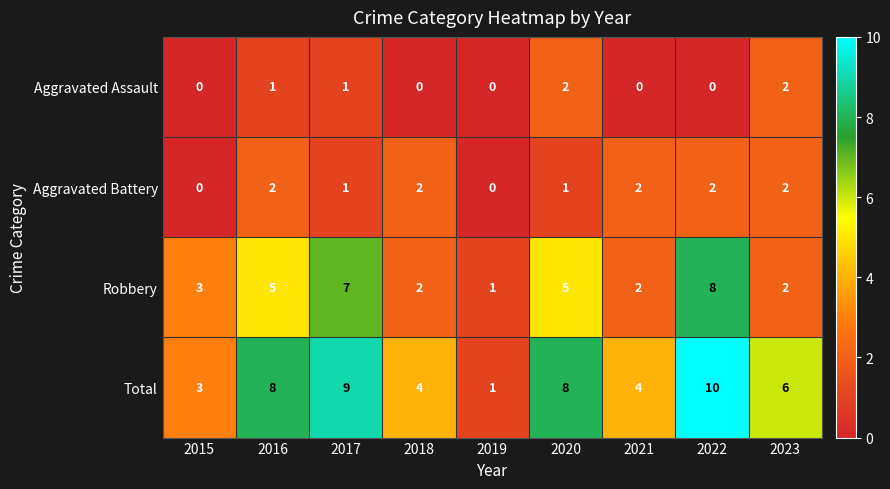

Is it true that Aggravated Battery equals 1 at 2023?

False